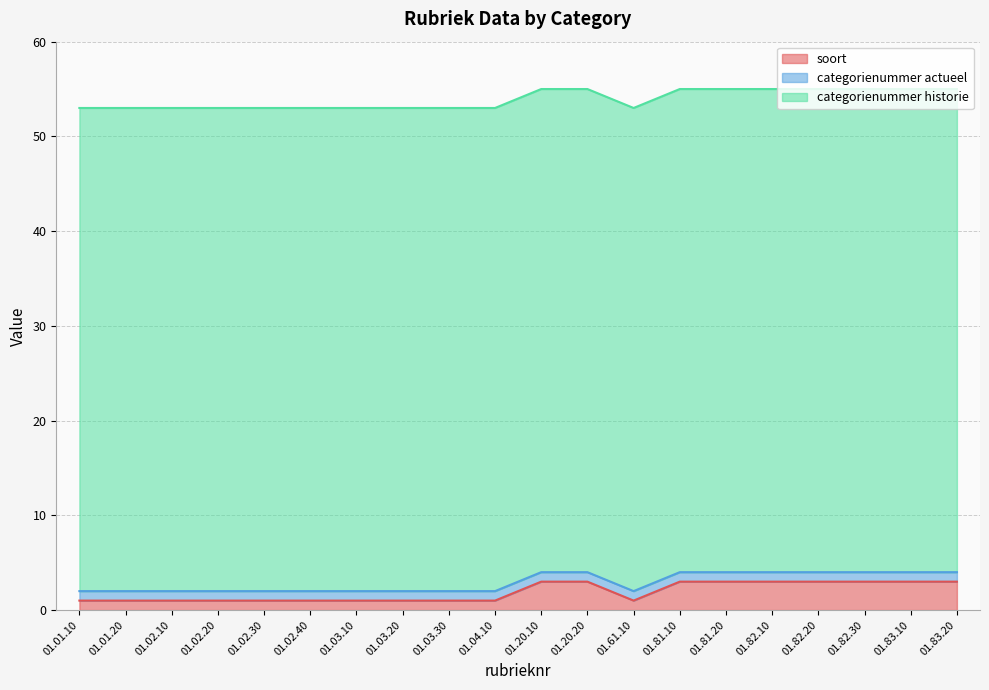

At which category is the sum across all series the highest?

01.20.10